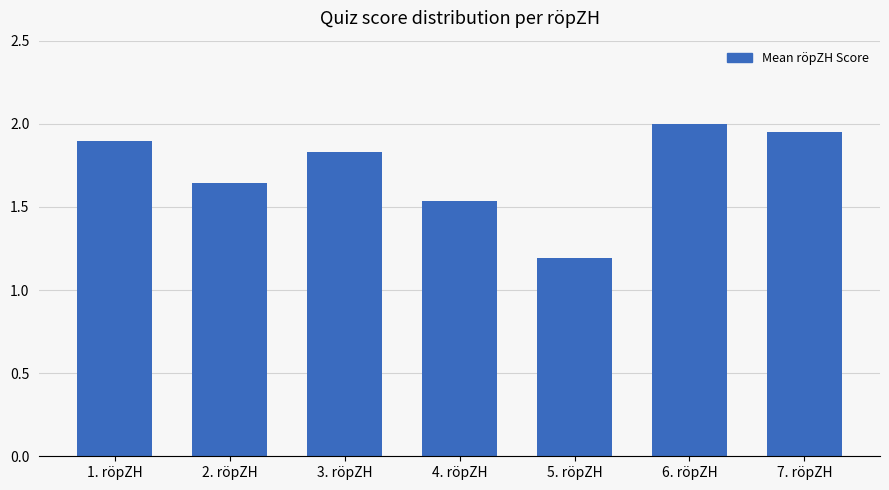

What is the label of the 2nd bar from the right?

6. röpZH